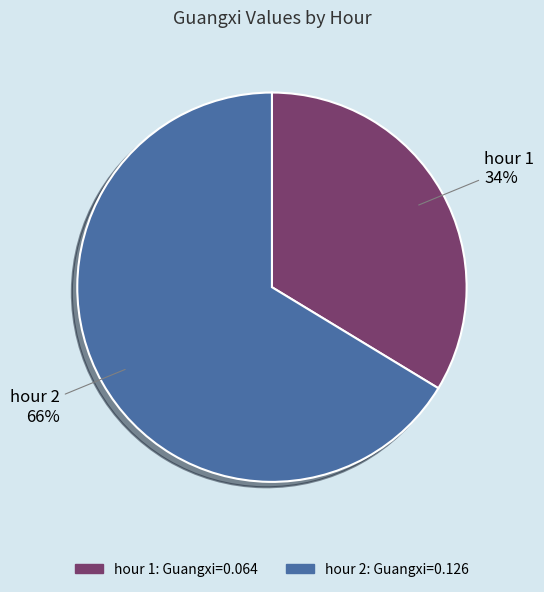

To the nearest percent, what is the combined percentage of hour 2 and hour 1?

100%